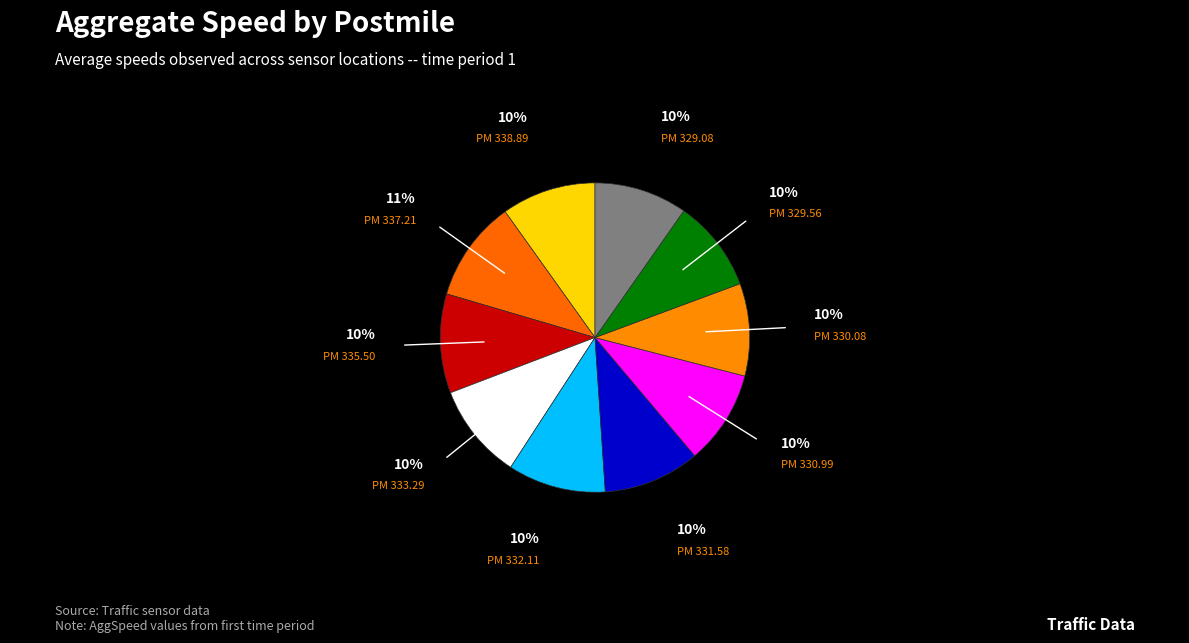

Count the number of slices in the pie.

10